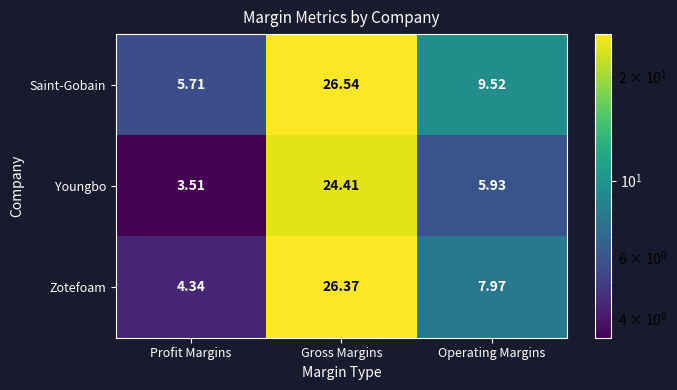

List the series in order of their peak value, lowest first.

Youngbo, Zotefoam, Saint-Gobain